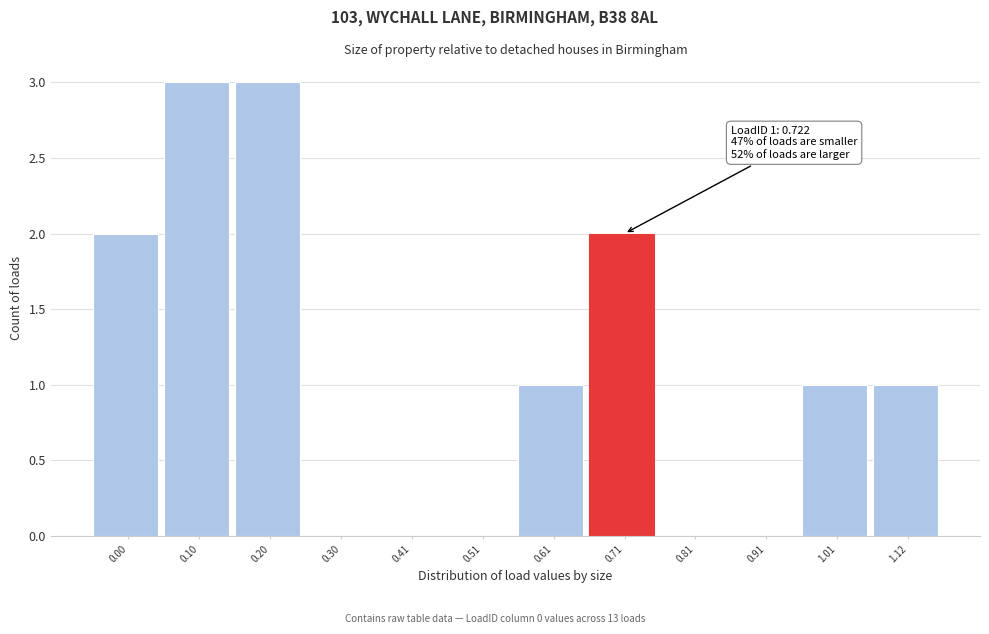

Reading right to left, transcribe all the data shown in this chart.

1.12=1	1.01=1	0.91=0	0.81=0	0.71=2	0.61=1	0.51=0	0.41=0	0.30=0	0.20=3	0.10=3	0.00=2